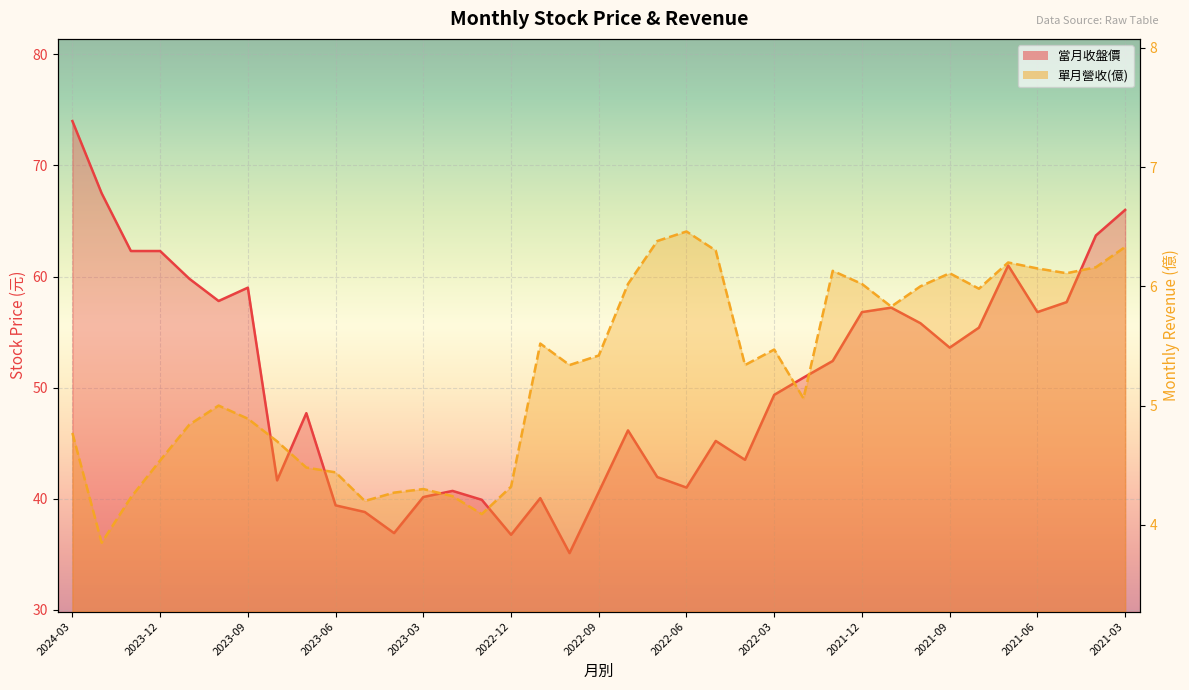

What is the greatest value displayed?

74.0